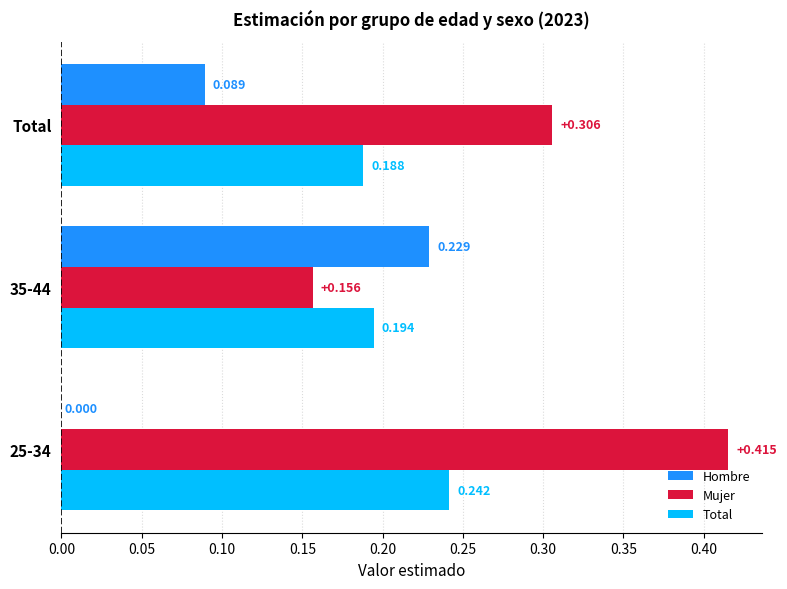

Which category has the highest value in the Hombre series?

35-44